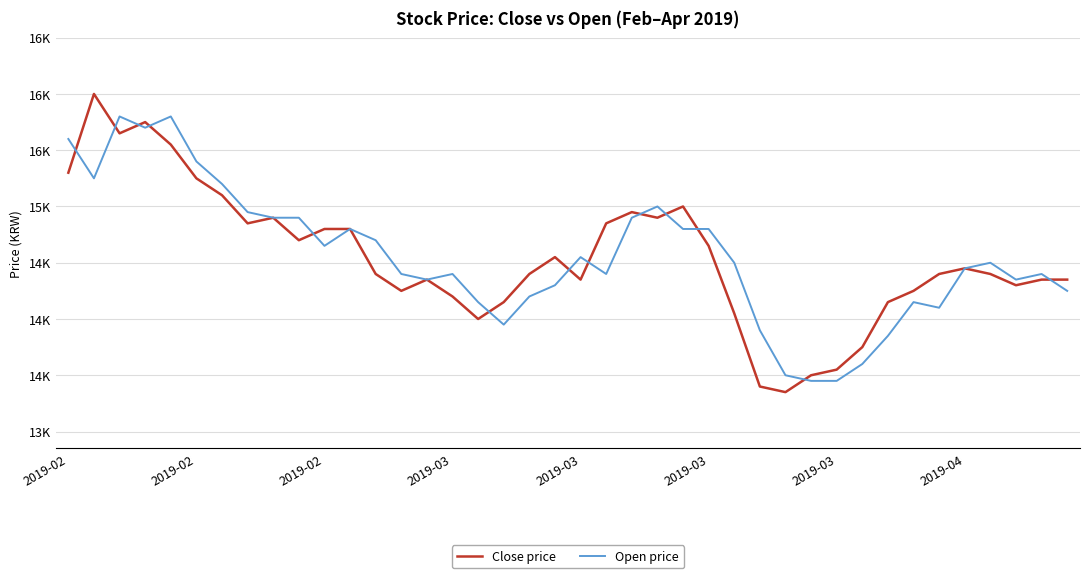

Does the chart display data point markers on the line(s)?

No